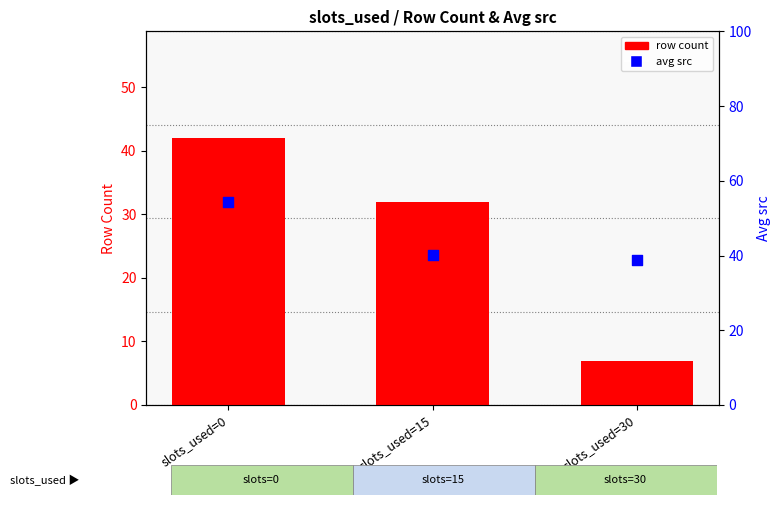

At which category is the sum across all series the highest?

slots_used=0